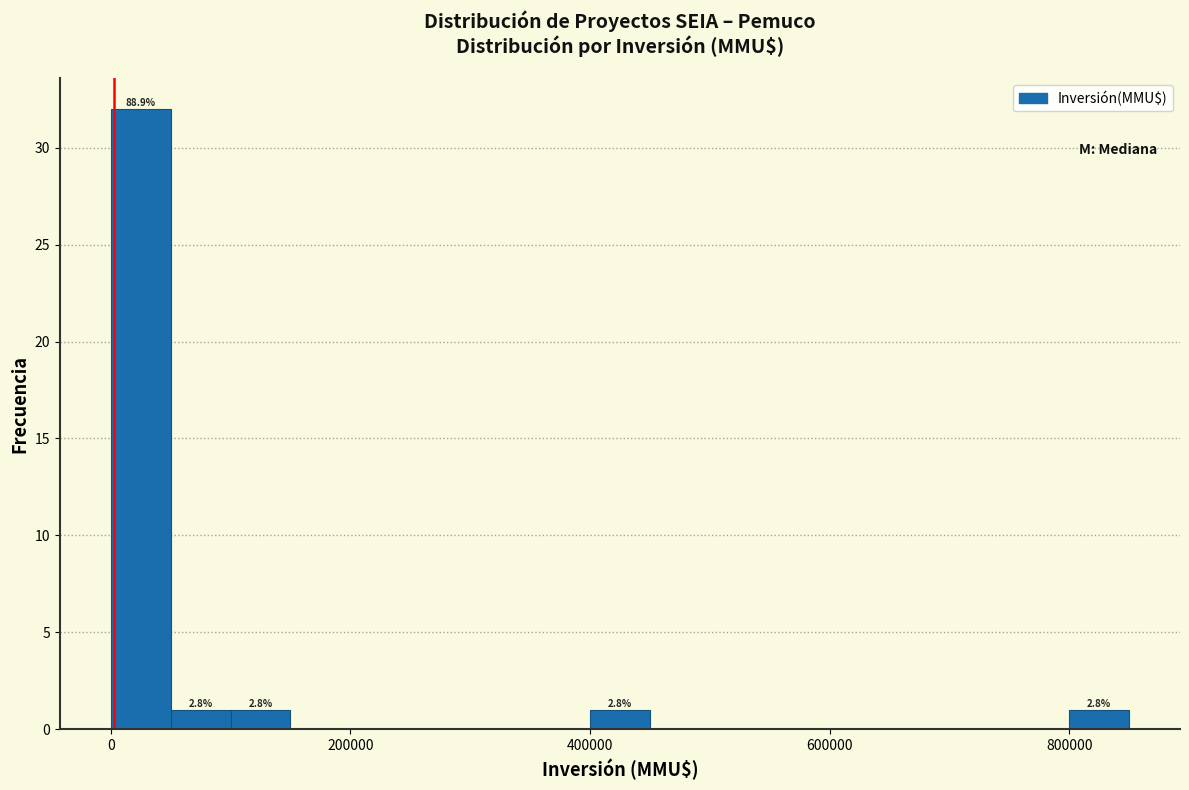

Around what value on the x-axis is the tallest bar? Give the approximate position of its centre, as read against the axis.

20000